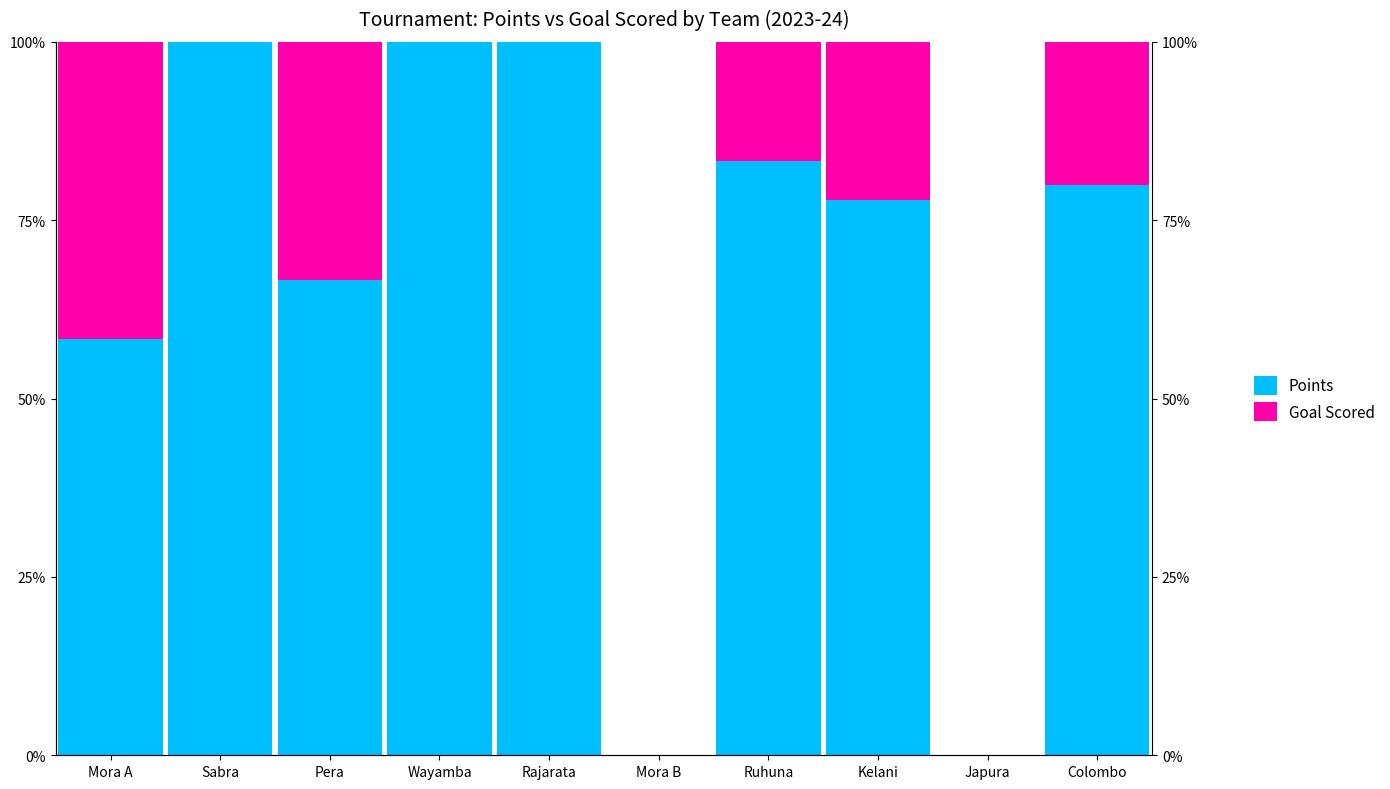

At which category is the sum across all series the highest?

Mora A